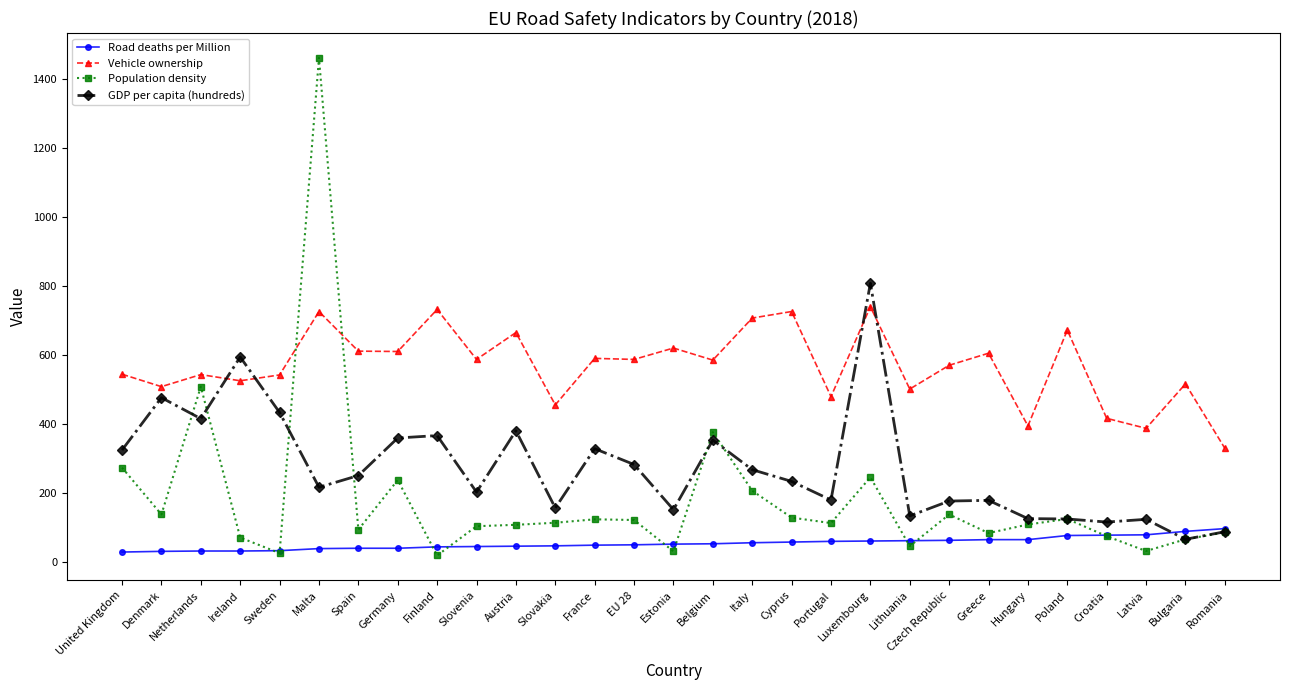

How many lines are shown in the chart?

4